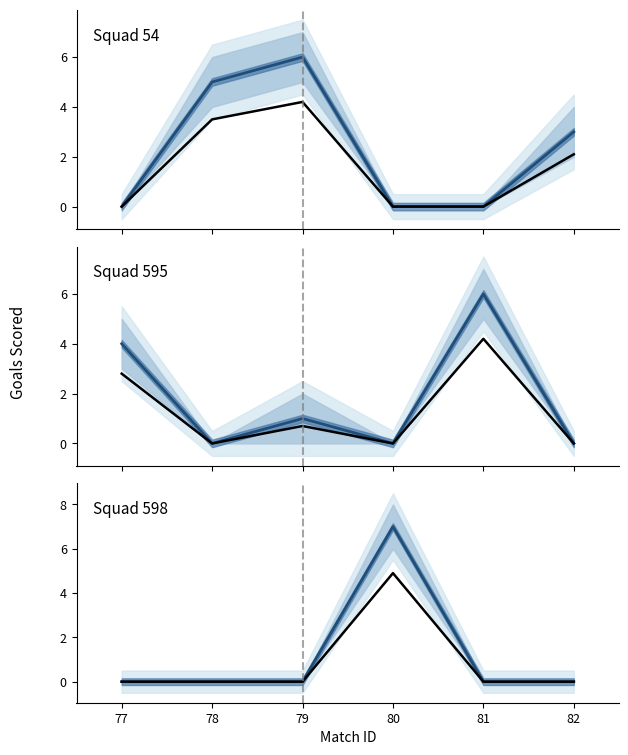

Does the chart display data point markers on the line(s)?

No